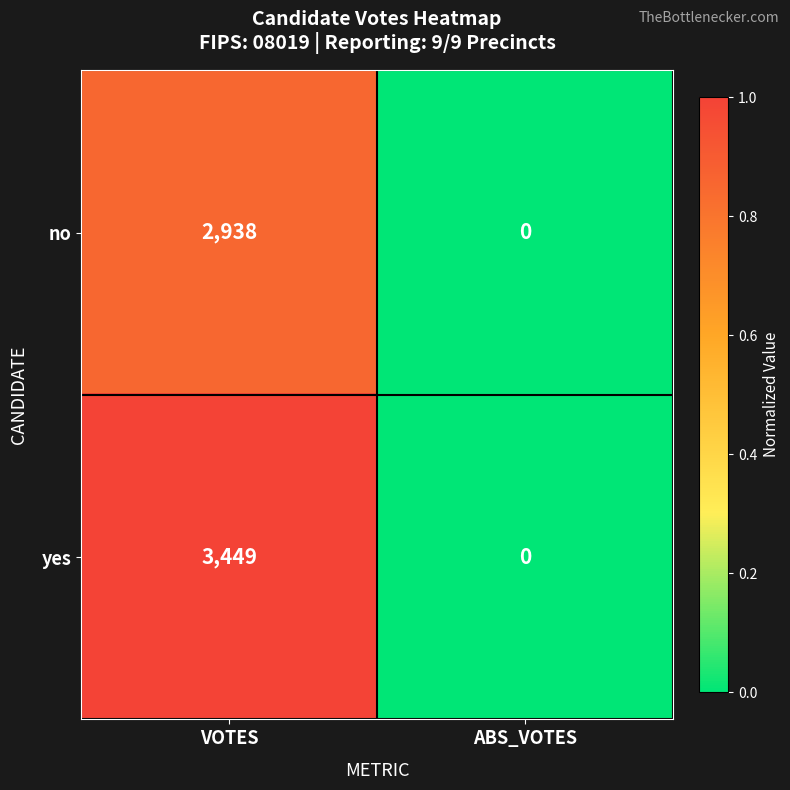

What is the difference between the maximum and minimum values in the yes series?

3449